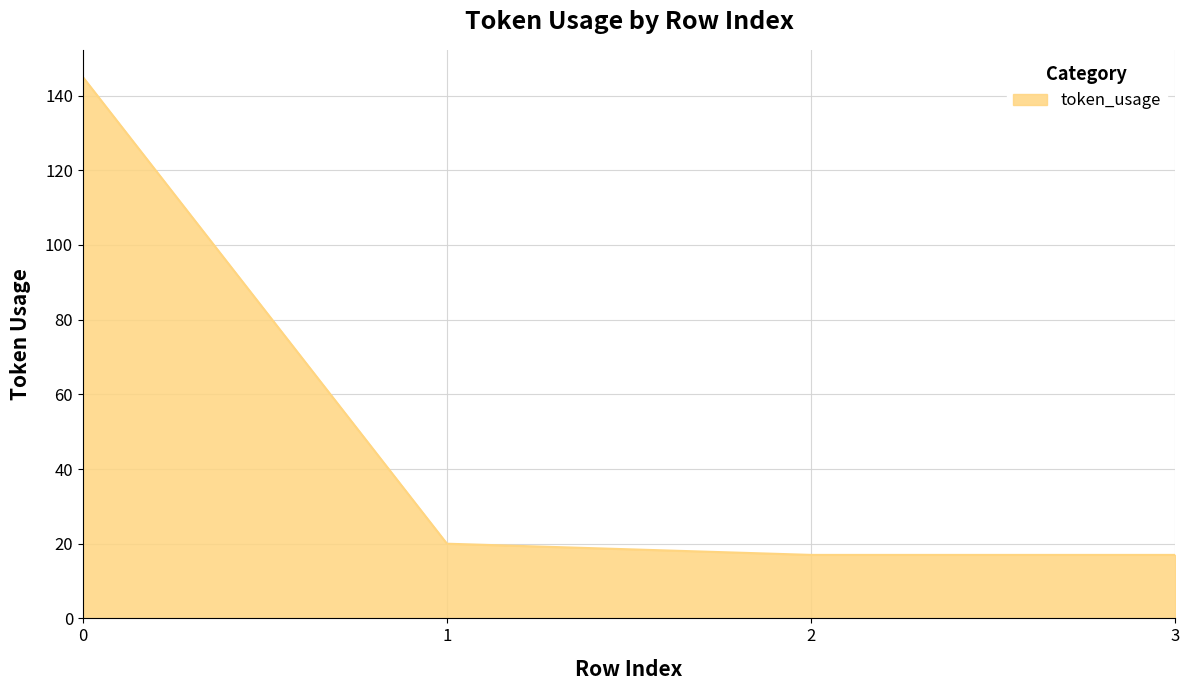

What is the maximum value shown in the chart?

145